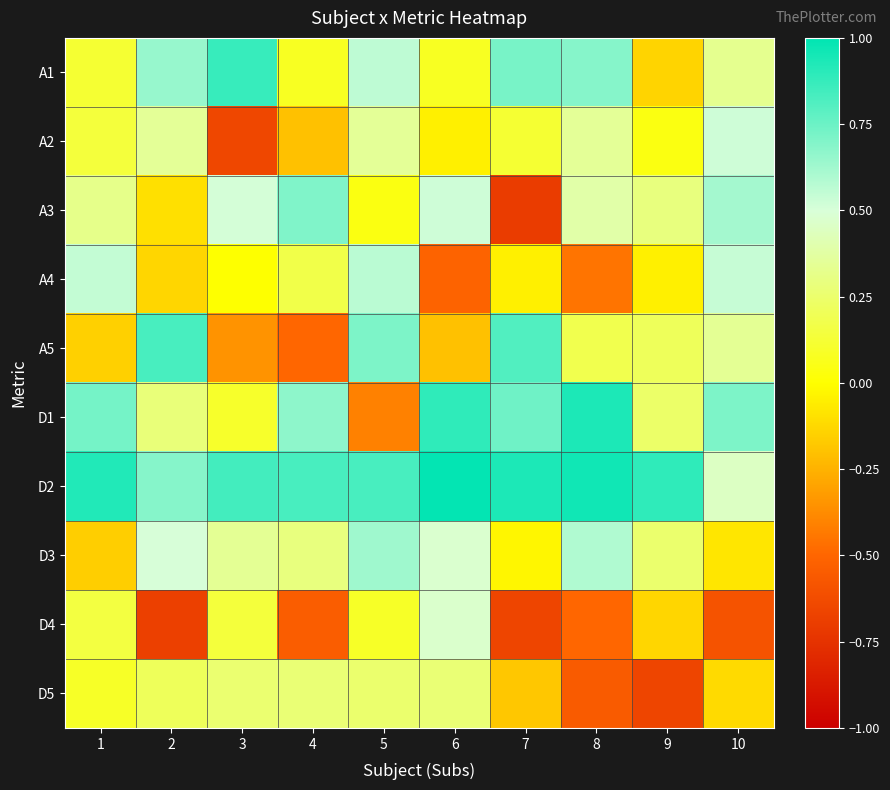

Which has a higher value, 9 or 4?

4